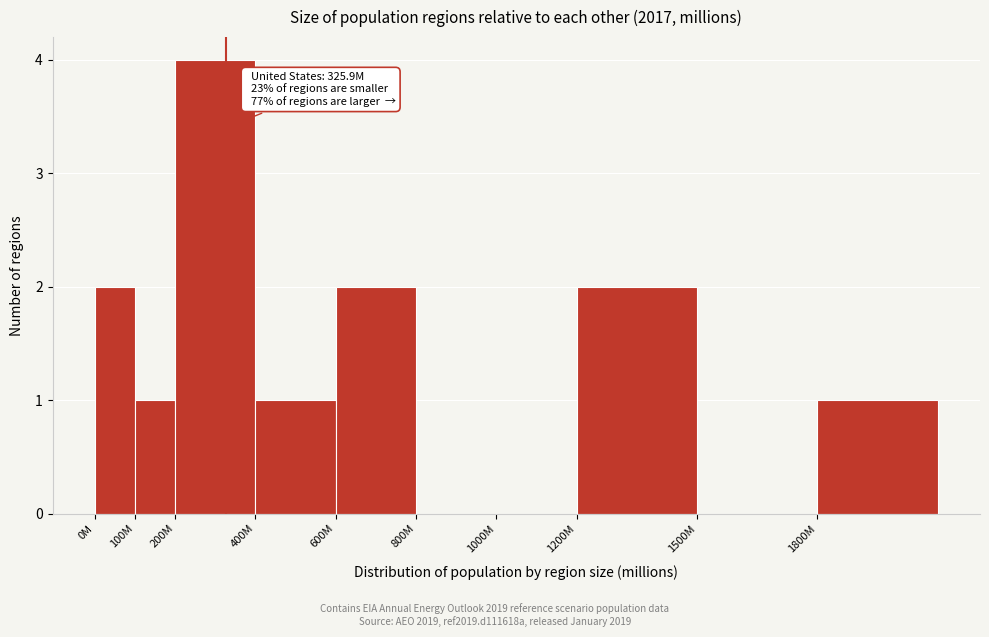

Reading right to left, what are all the values shown in this chart?

1800M=1	1500M=0	1200M=2	1000M=0	800M=0	600M=2	400M=1	200M=4	100M=1	0M=2